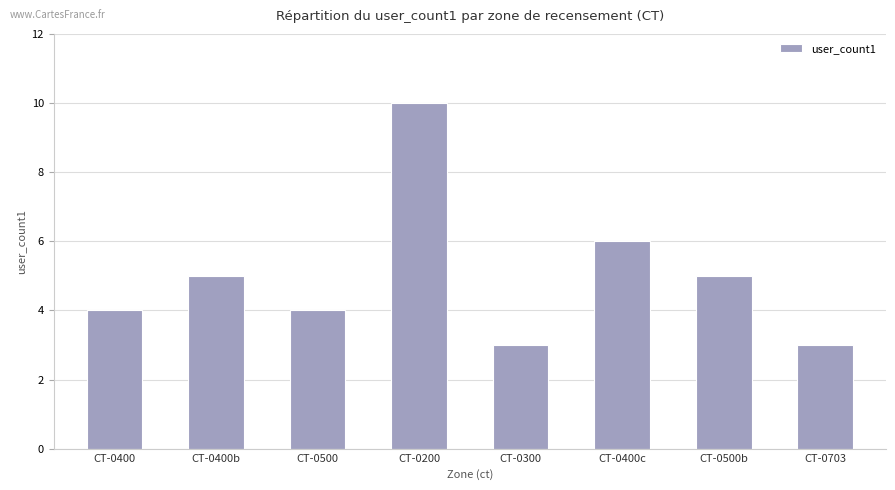

What is the value of the 4th bar from the left?

10